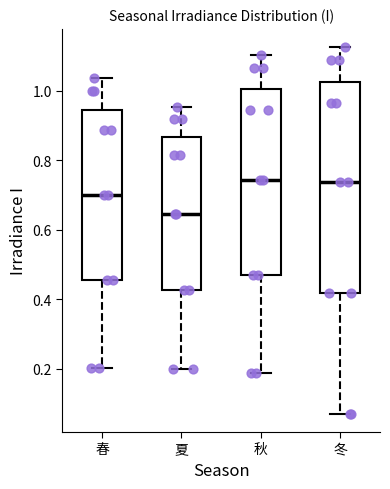

Reading left to right, read every box against the y-axis: the position of its median line, the range the box covers, and the ends of its whiskers. The values are not printed on the chart, so give them approximately, as read against the axis.

春: median 0.70, box 0.46 to 0.94, whiskers 0.20 to 1.04
夏: median 0.64, box 0.42 to 0.86, whiskers 0.20 to 0.96
秋: median 0.74, box 0.48 to 1.00, whiskers 0.18 to 1.10
冬: median 0.74, box 0.42 to 1.02, whiskers 0.08 to 1.12